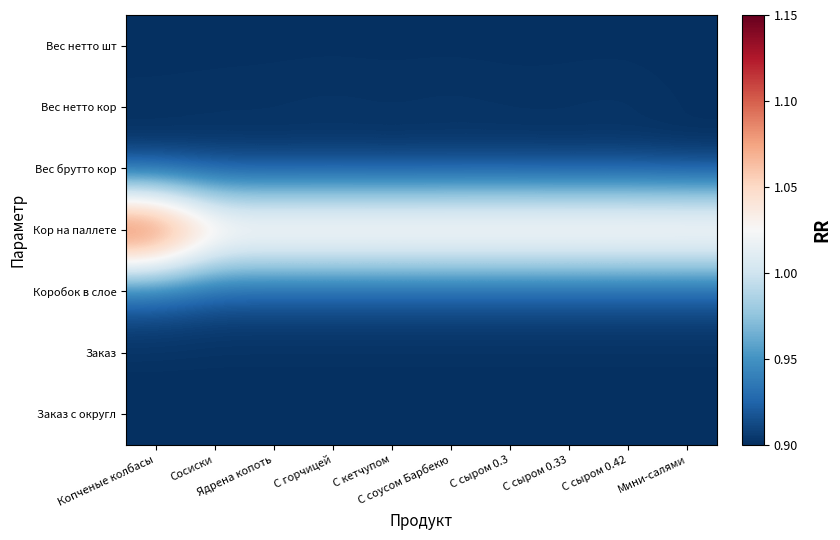

Between С горчицей and Ядрена копоть, which is larger?

С горчицей